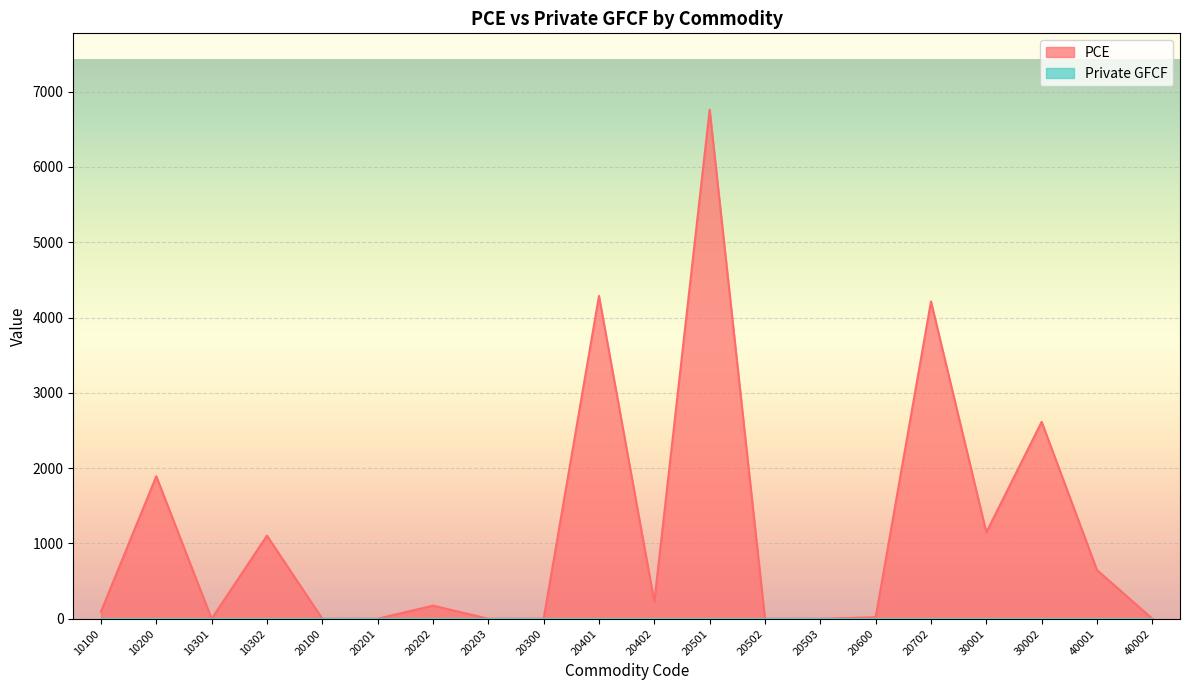

How many values exceed 173?

10